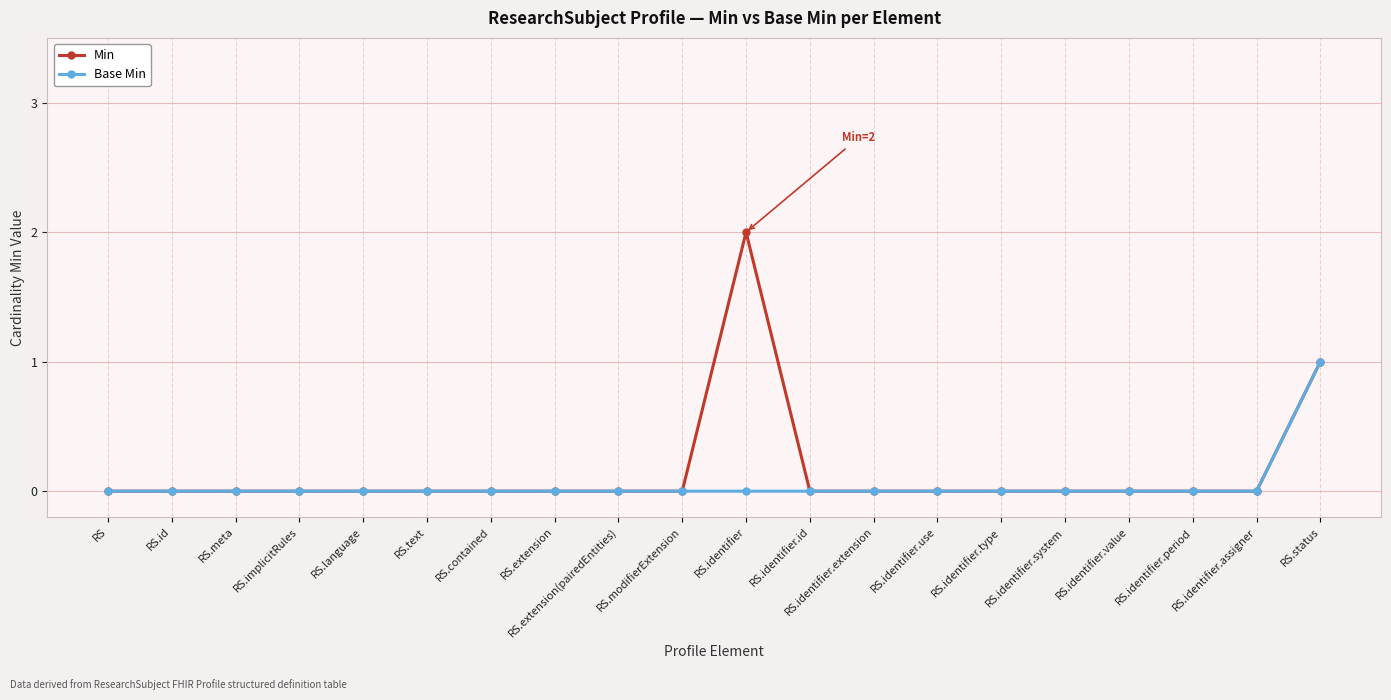

What is the label of the 14th point from the right?

RS.contained